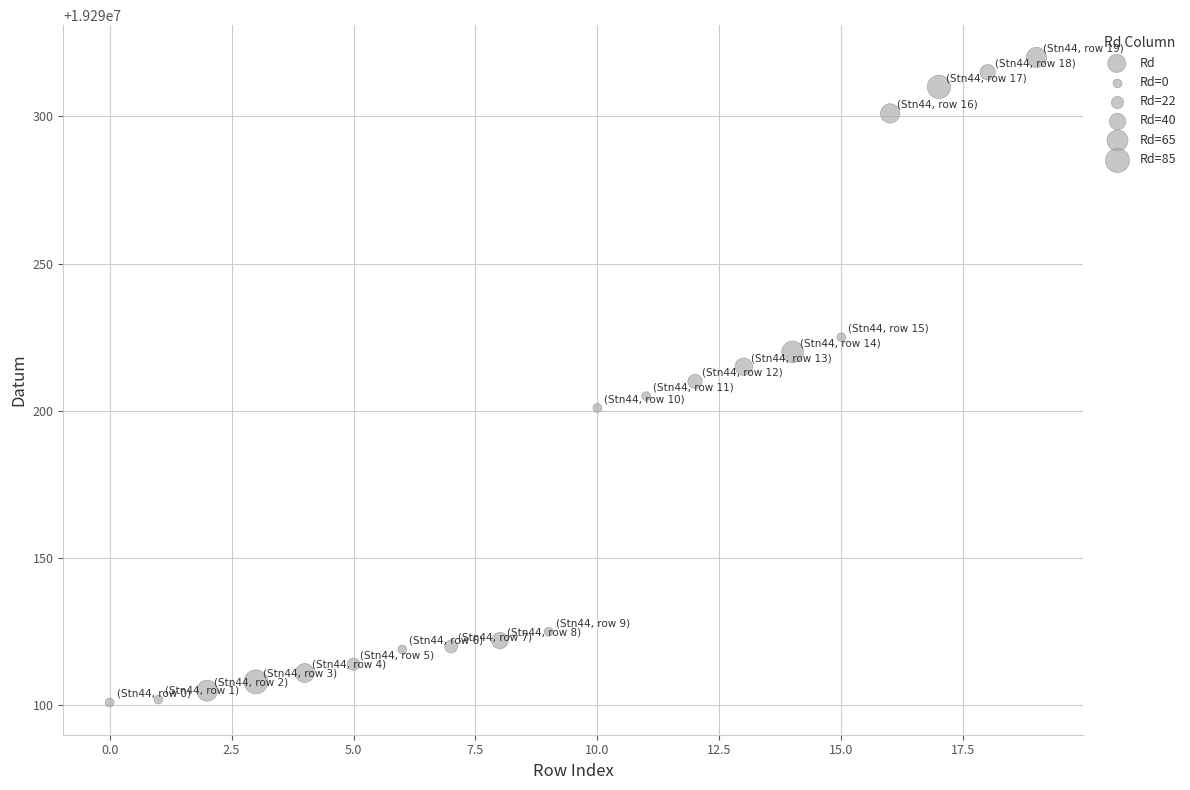

What is the range of Y values (max minus min)?

219